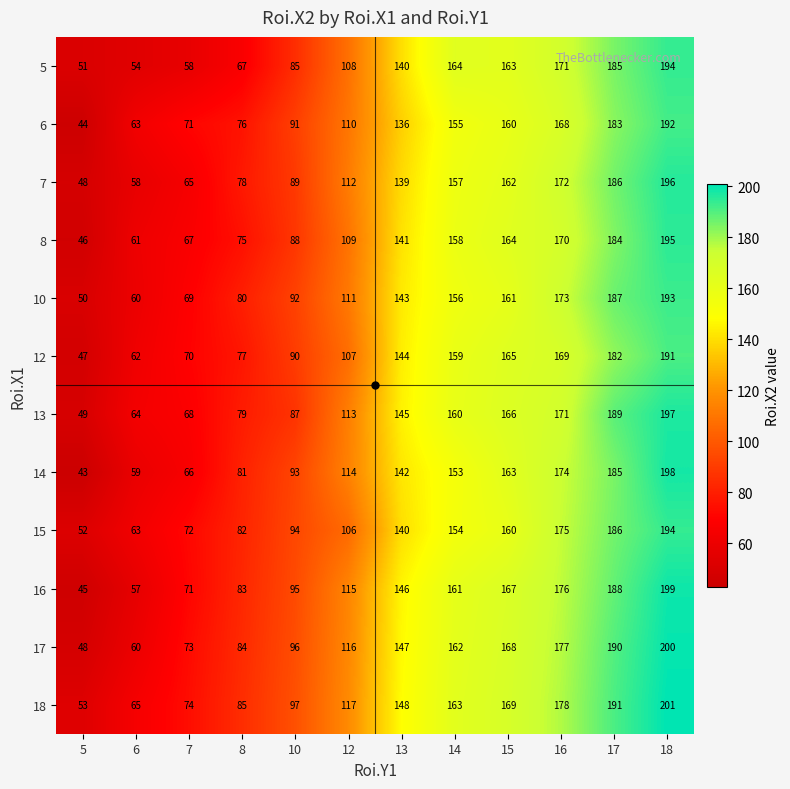

What value does the 13 series have at 7?

68